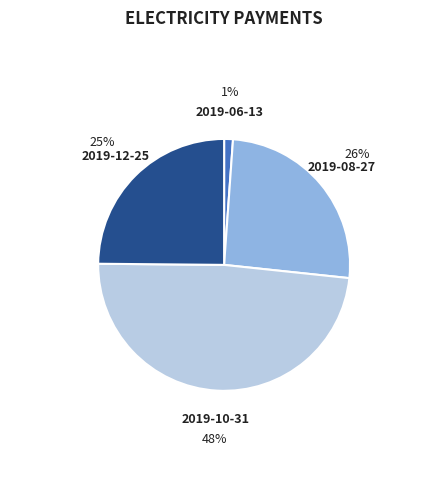

Between 2019-06-13 and 2019-12-25, which is larger?

2019-12-25